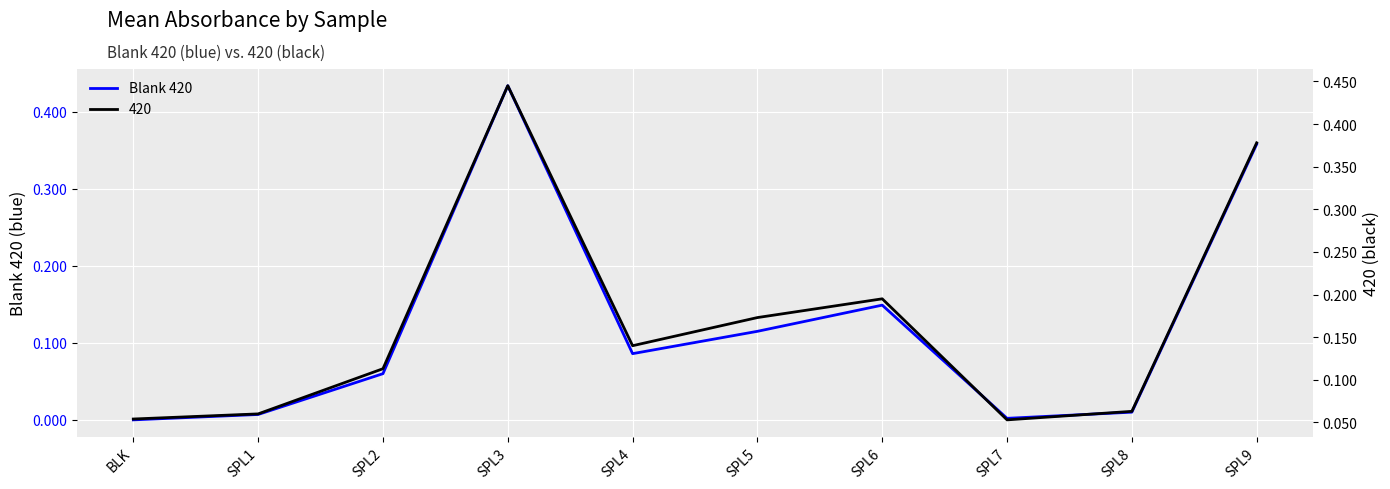

What is the sum of all values?

1.2